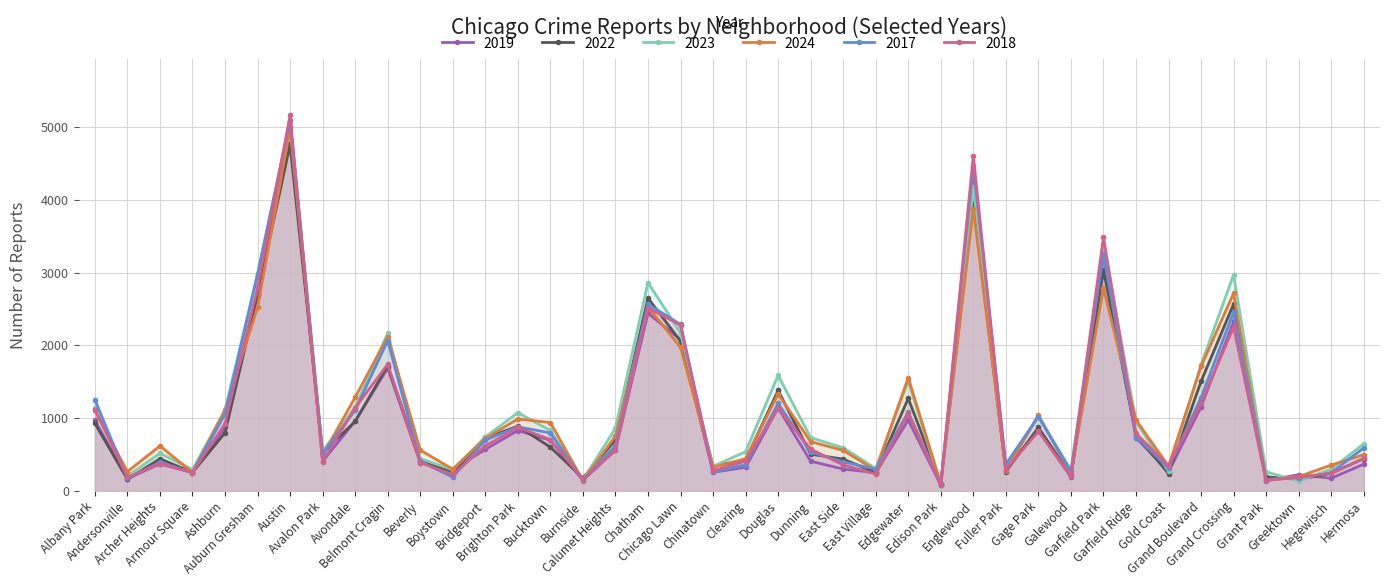

What is the sum of the 2017 values at Avondale and Bucktown?

1902